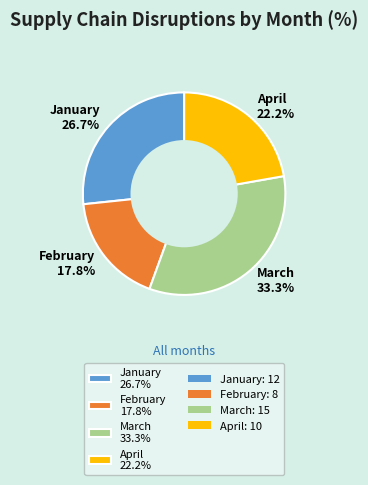

How many segments does this pie chart have?

4